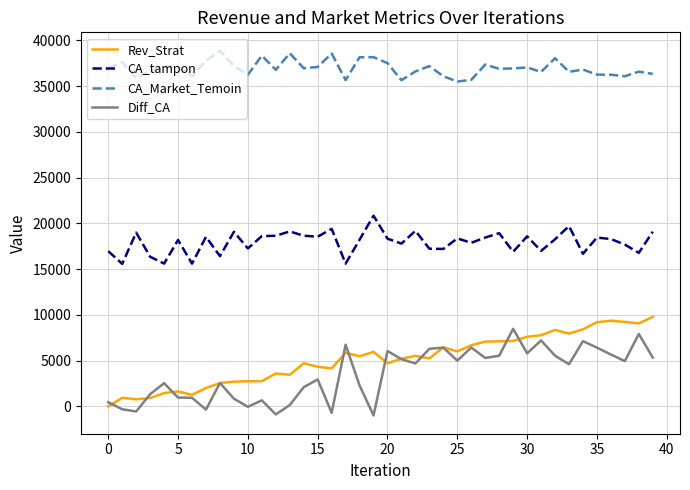

In Diff_CA, how many points are higher than both neighbors (excluding endpoints)?

12